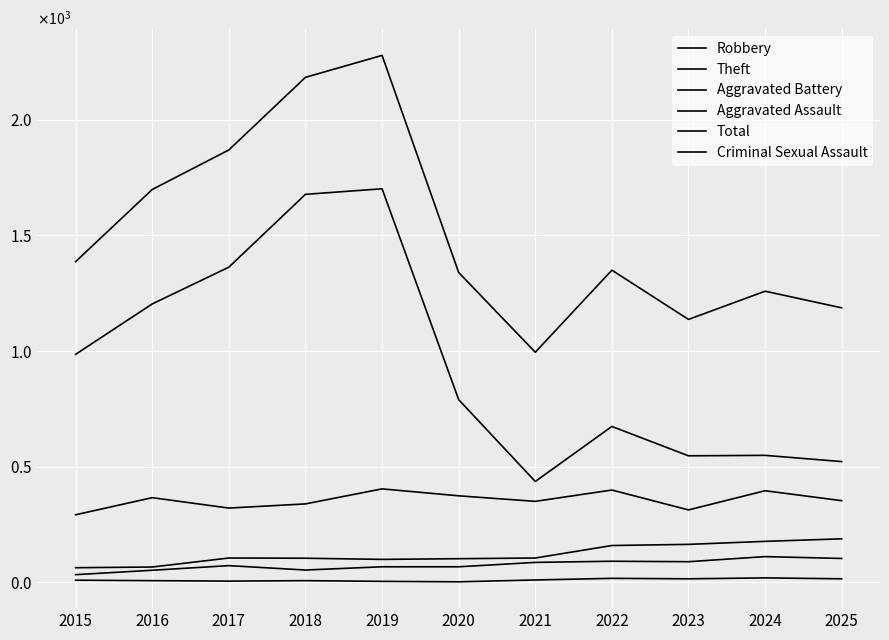

Reading left to right, transcribe all the data shown in this chart.

Robbery: 2015=292	2016=366	2017=321	2018=339	2019=404	2020=374	2021=350	2022=399	2023=313	2024=396	2025=353
Theft: 2015=986	2016=1204	2017=1363	2018=1678	2019=1702	2020=790	2021=436	2022=674	2023=547	2024=549	2025=522
Aggravated Battery: 2015=63	2016=66	2017=105	2018=104	2019=99	2020=102	2021=105	2022=159	2023=164	2024=177	2025=188
Aggravated Assault: 2015=33	2016=52	2017=72	2018=53	2019=67	2020=67	2021=86	2022=91	2023=89	2024=111	2025=103
Total: 2015=1387	2016=1699	2017=1870	2018=2184	2019=2279	2020=1340	2021=995	2022=1350	2023=1137	2024=1259	2025=1187
Criminal Sexual Assault: 2015=9	2016=7	2017=5	2018=7	2019=4	2020=2	2021=10	2022=17	2023=15	2024=19	2025=15